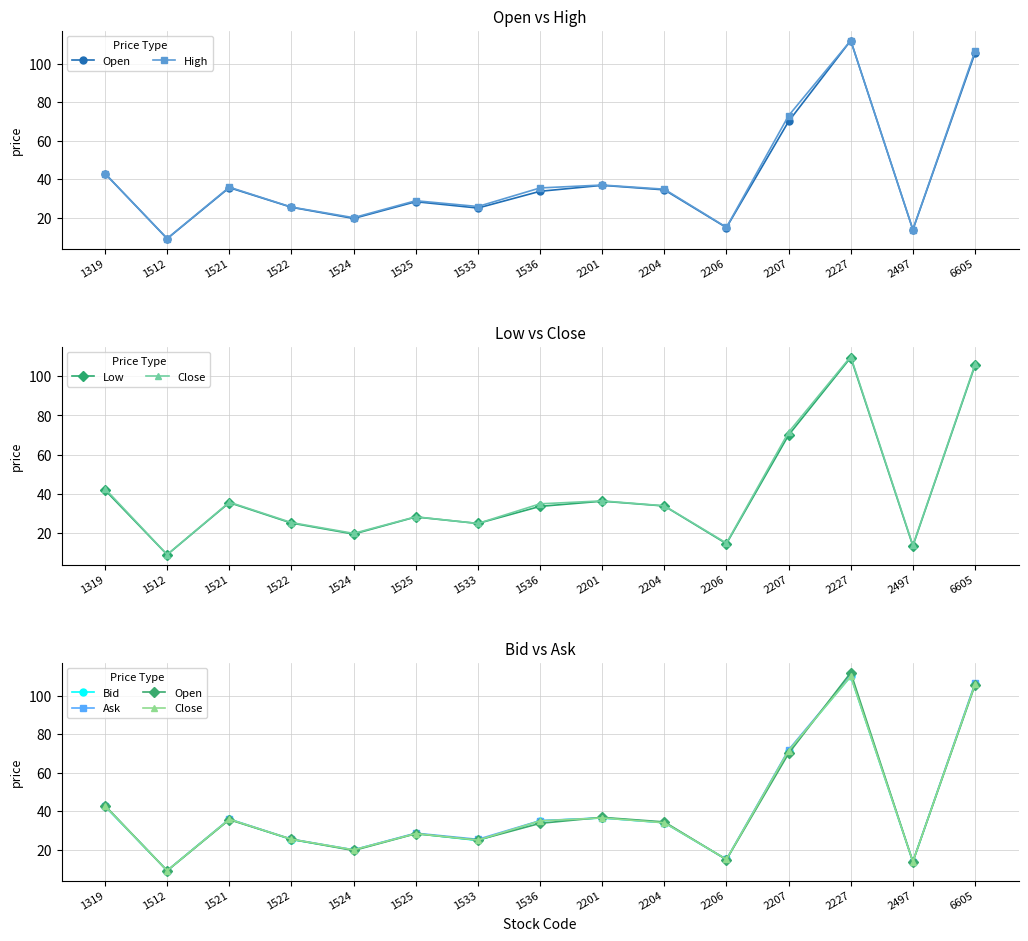

Where is Bid nearest to the value 59?

2207